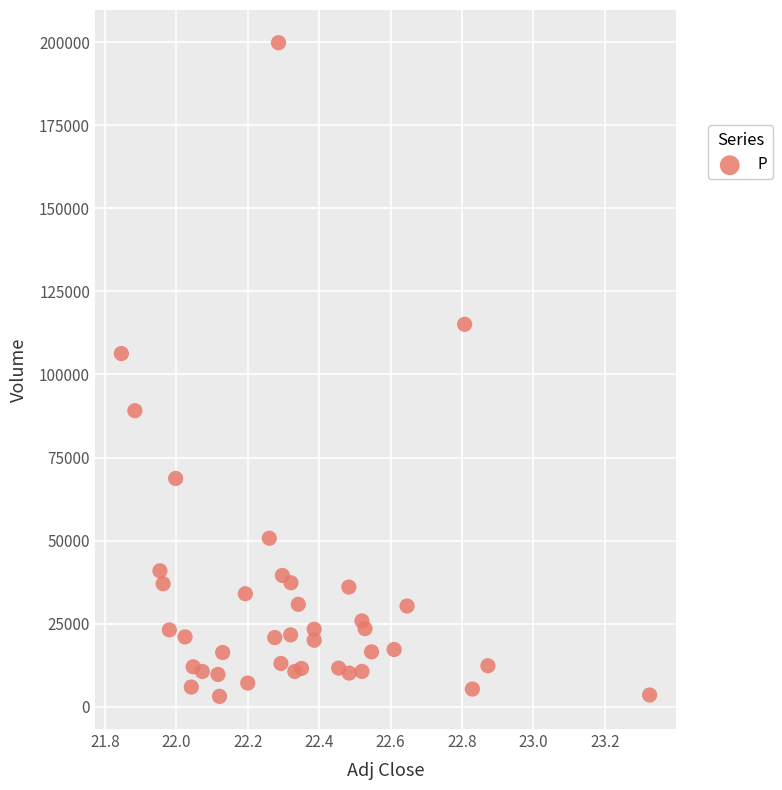

What Y value in the scatter plot is closest to 101500?

106300